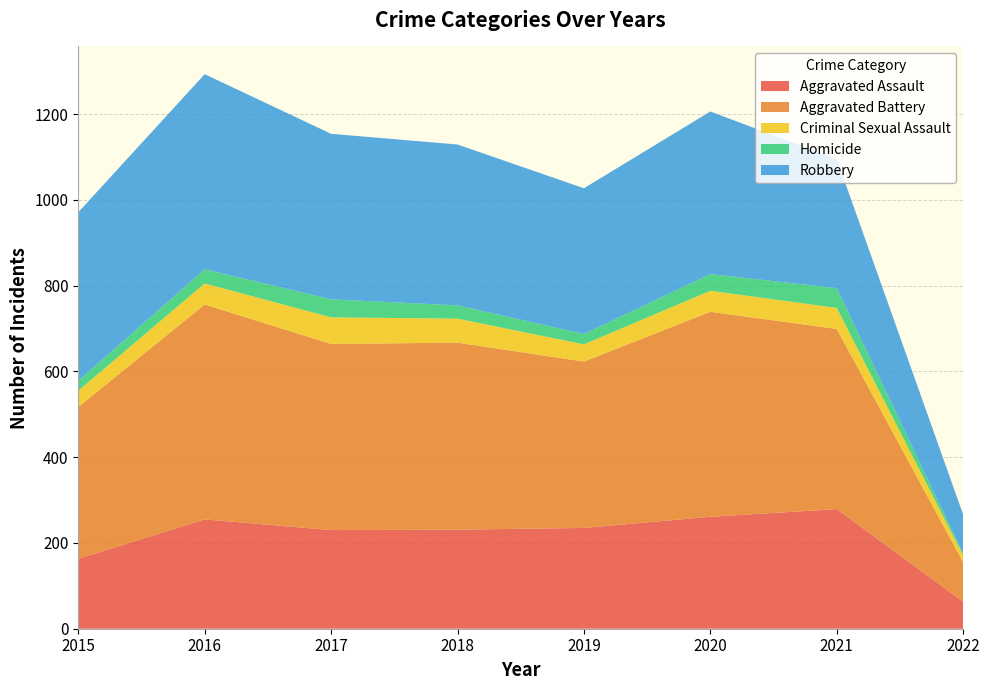

Reading left to right, transcribe all the data shown in this chart.

Aggravated Assault: 2015=163	2016=255	2017=230	2018=231	2019=235	2020=261	2021=279	2022=63
Aggravated Battery: 2015=354	2016=501	2017=434	2018=436	2019=388	2020=478	2021=420	2022=92
Criminal Sexual Assault: 2015=38	2016=49	2017=62	2018=56	2019=40	2020=49	2021=49	2022=16
Homicide: 2015=23	2016=33	2017=42	2018=31	2019=24	2020=39	2021=46	2022=4
Robbery: 2015=393	2016=455	2017=386	2018=375	2019=340	2020=379	2021=301	2022=91